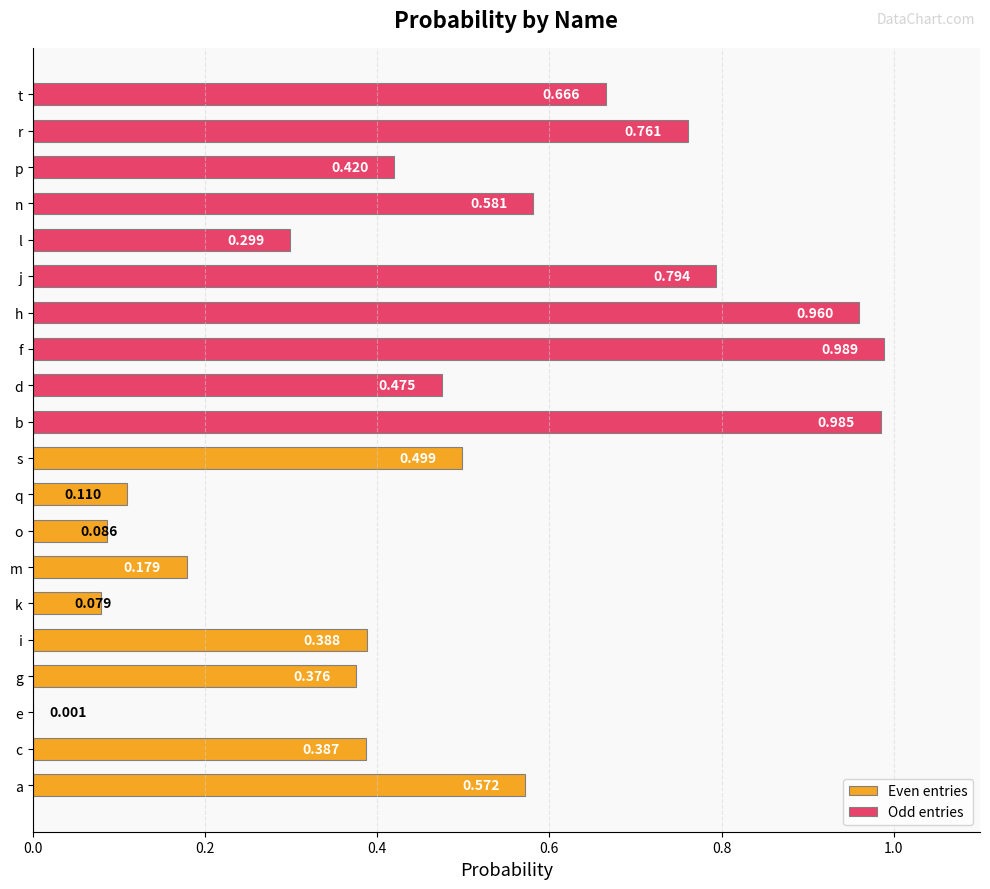

Does the chart contain any negative values?

No